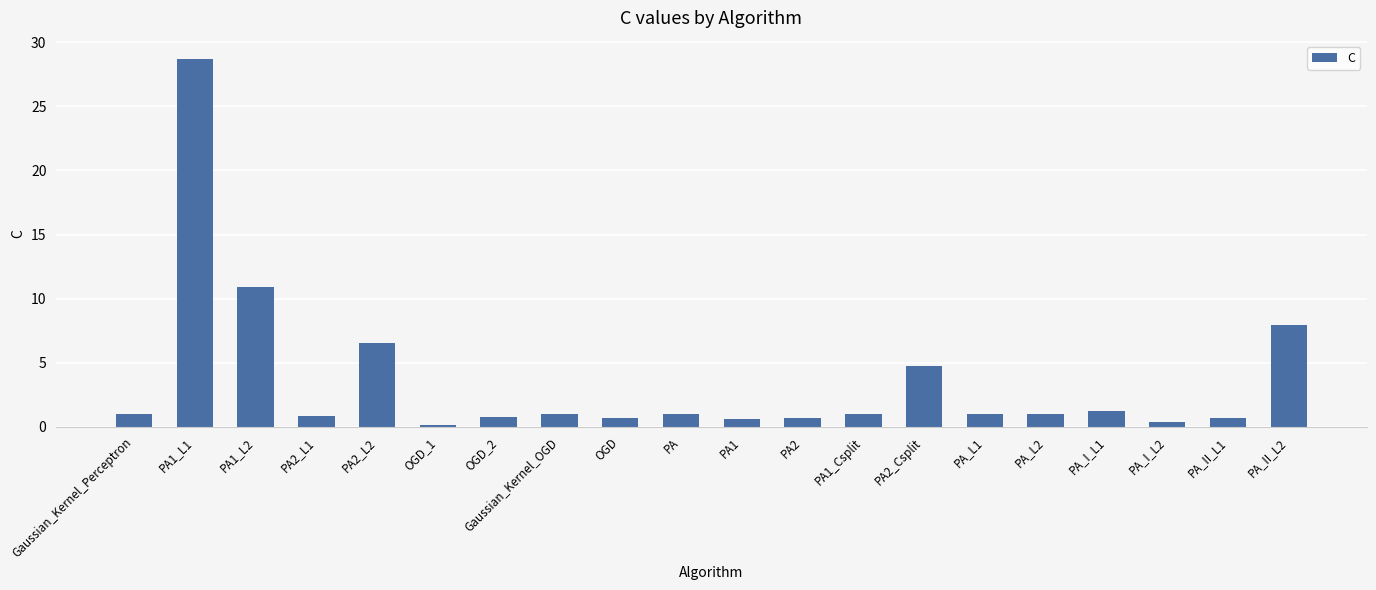

Count the number of categories in the chart.

20